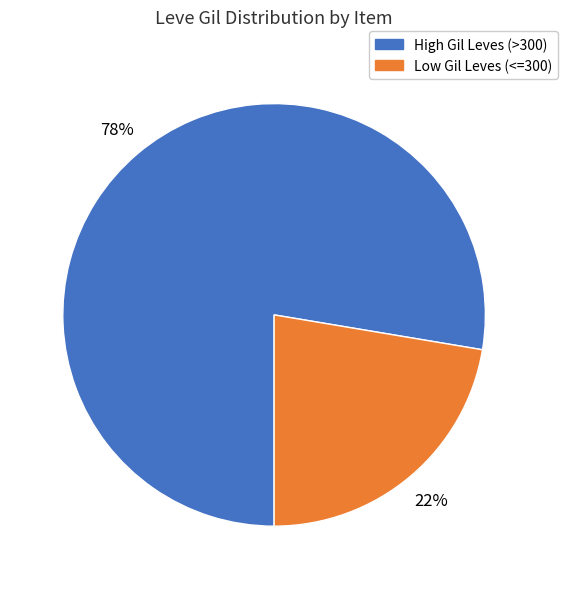

To the nearest percent, what is the average slice percentage?

50%